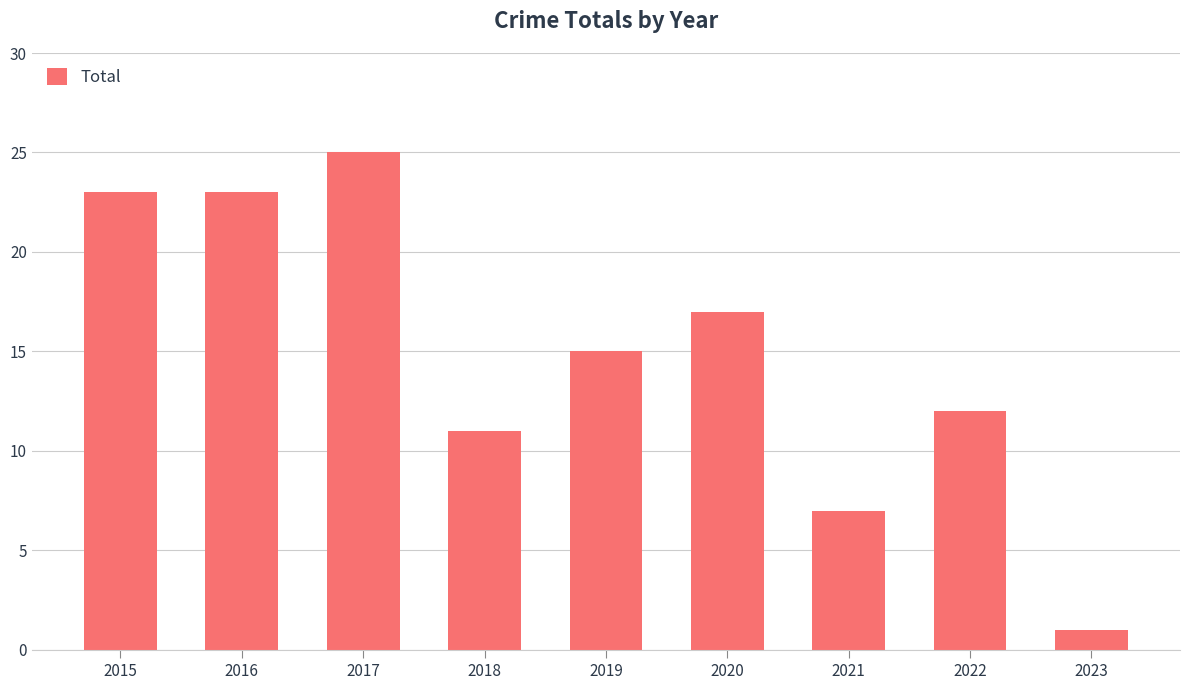

What is the change in value from 2017 to 2020?

-8